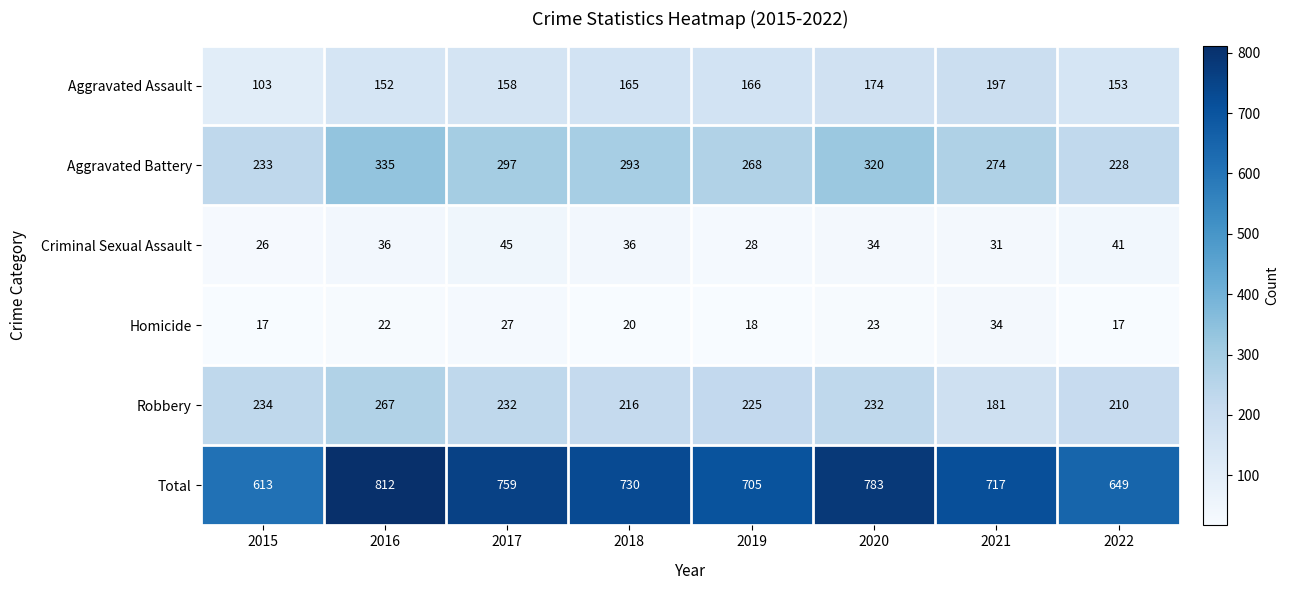

What is the approximate value of Robbery at 2021, to the nearest 5?

180